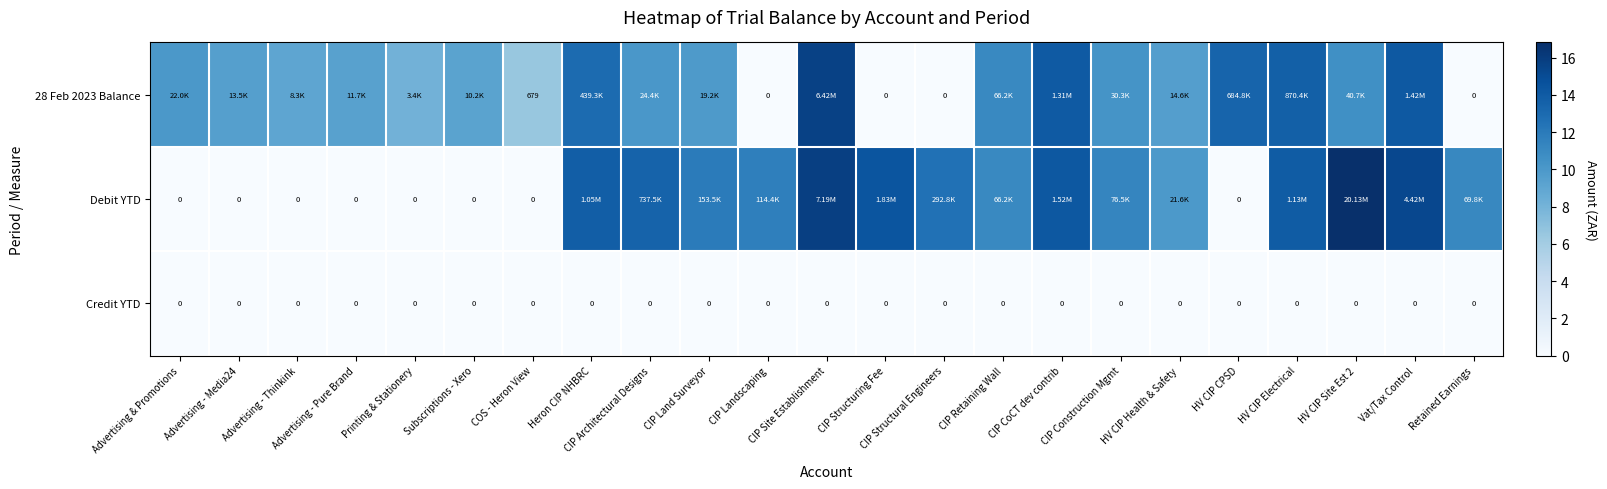

At which label does 28 Feb 2023 Balance first exceed 9?

Advertising & Promotions